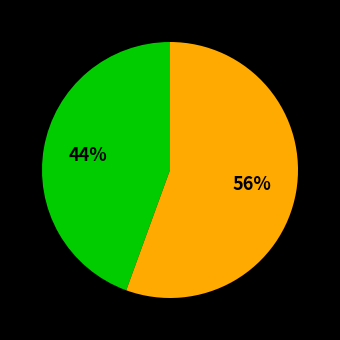

Is there a majority slice in this chart?

Yes